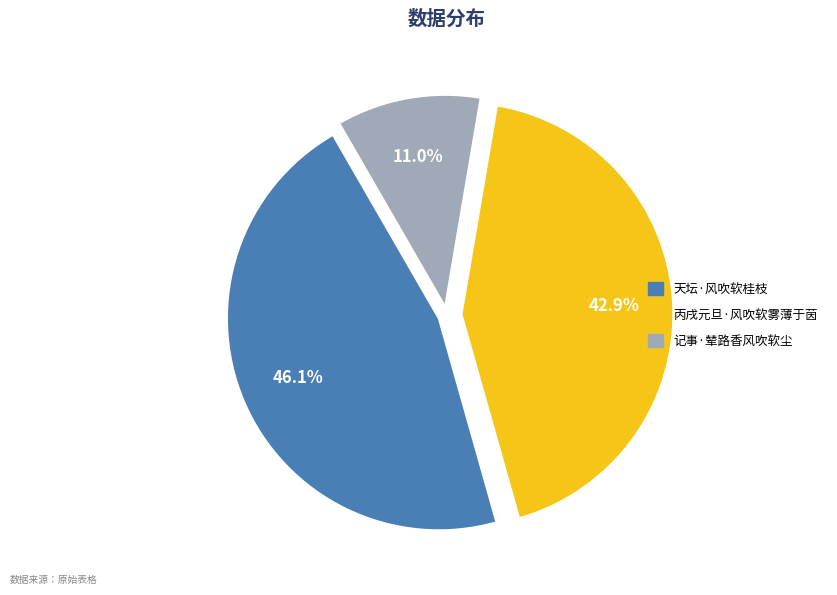

Rank the categories by value from highest to lowest.

天坛·风吹软桂枝, 丙戌元旦·风吹软雾薄于茵, 记事·辇路香风吹软尘